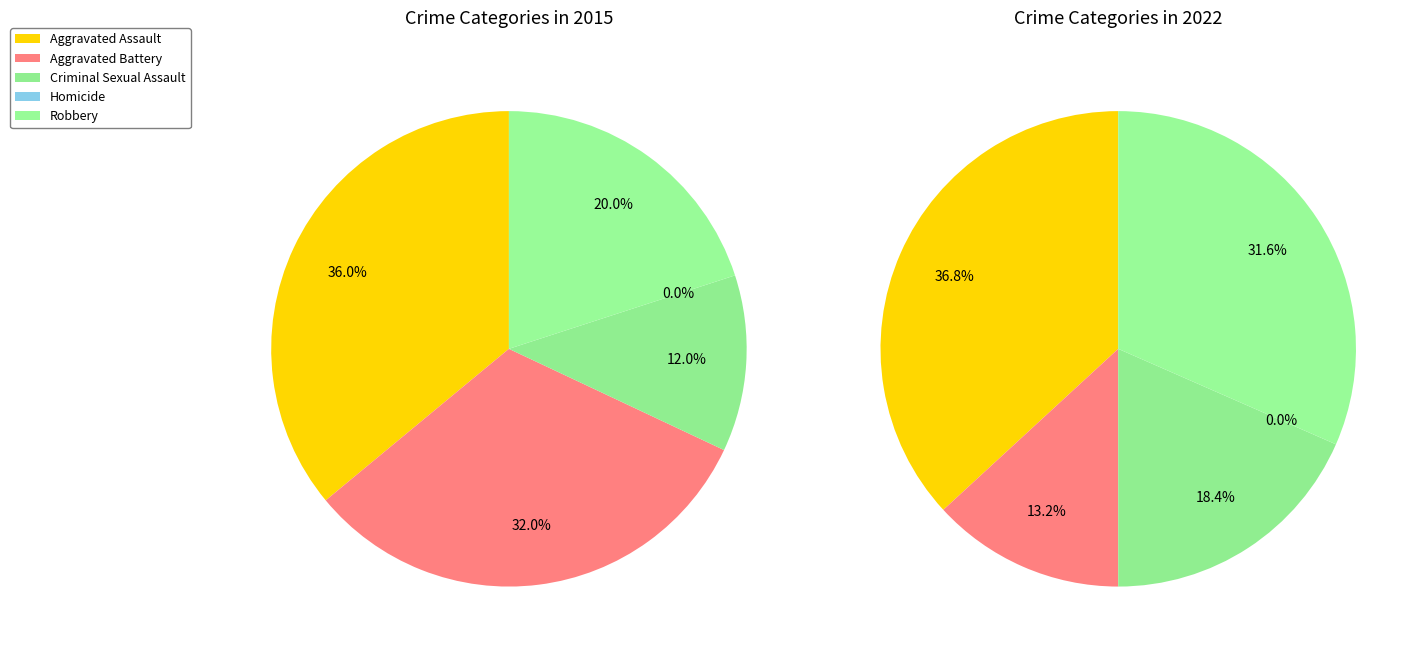

Is Aggravated Assault the majority of the pie?

No